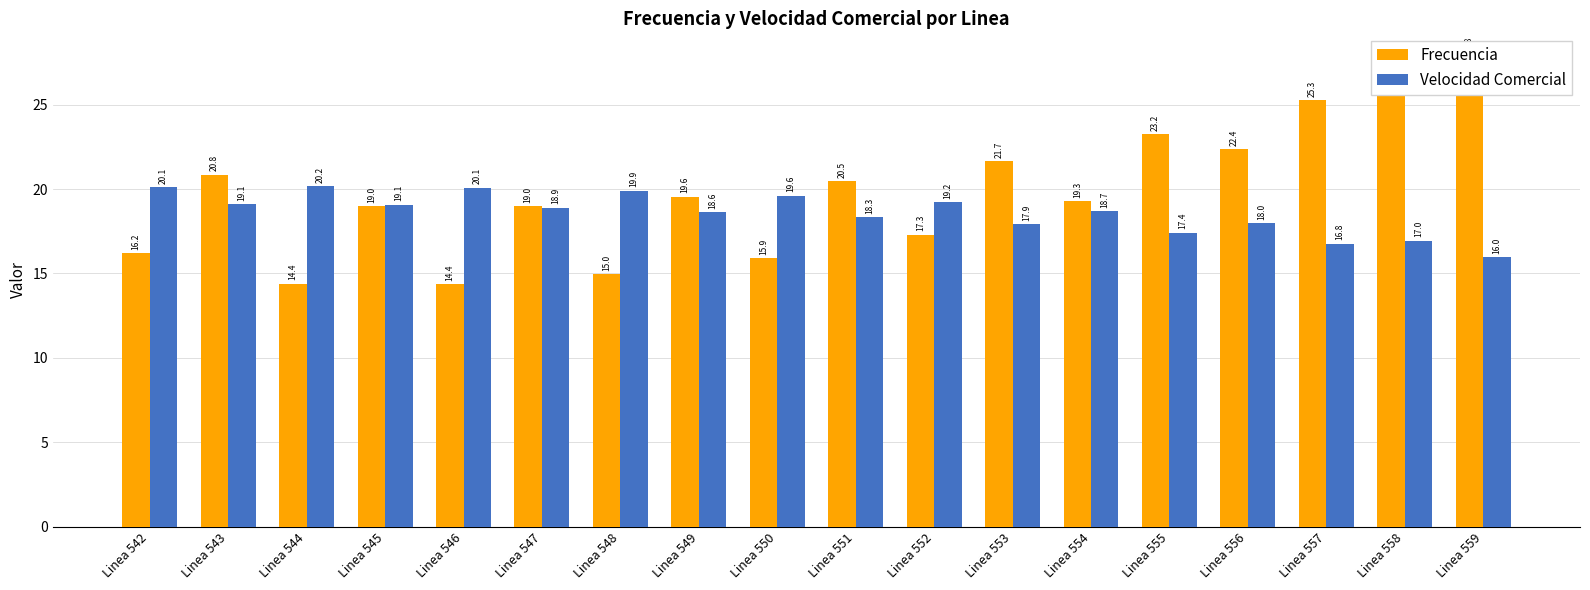

Is the value of Velocidad Comercial at Linea 543 greater than the value of Frecuencia at Linea 546?

Yes